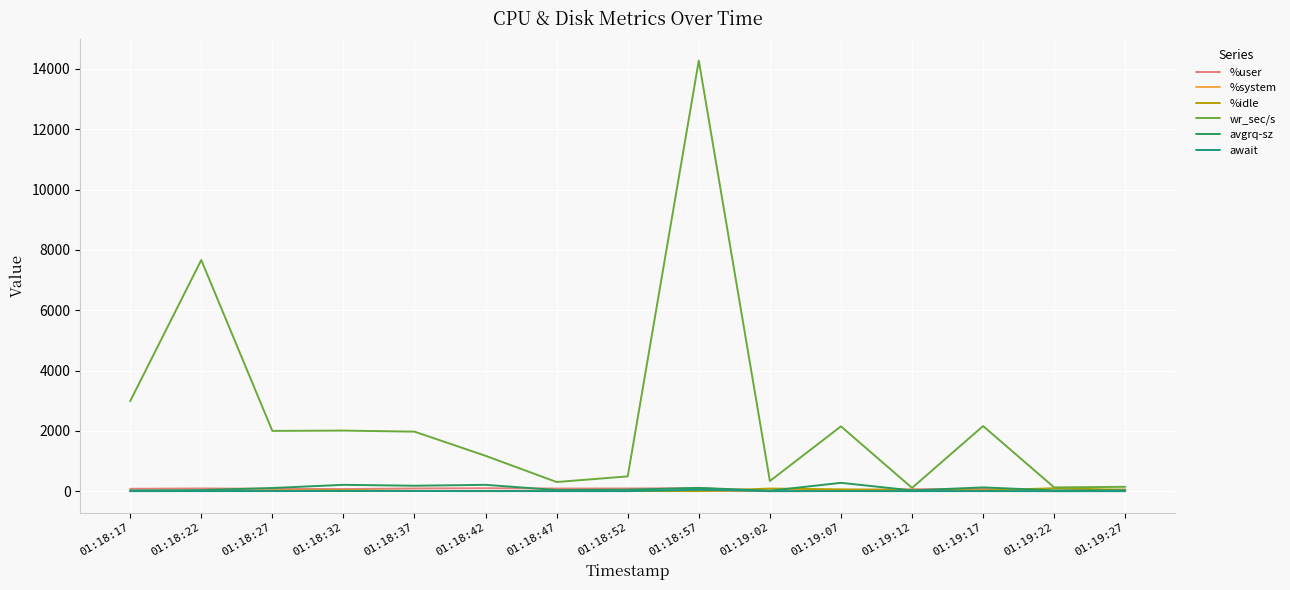

True or false: %user and wr_sec/s cross at least once.

False